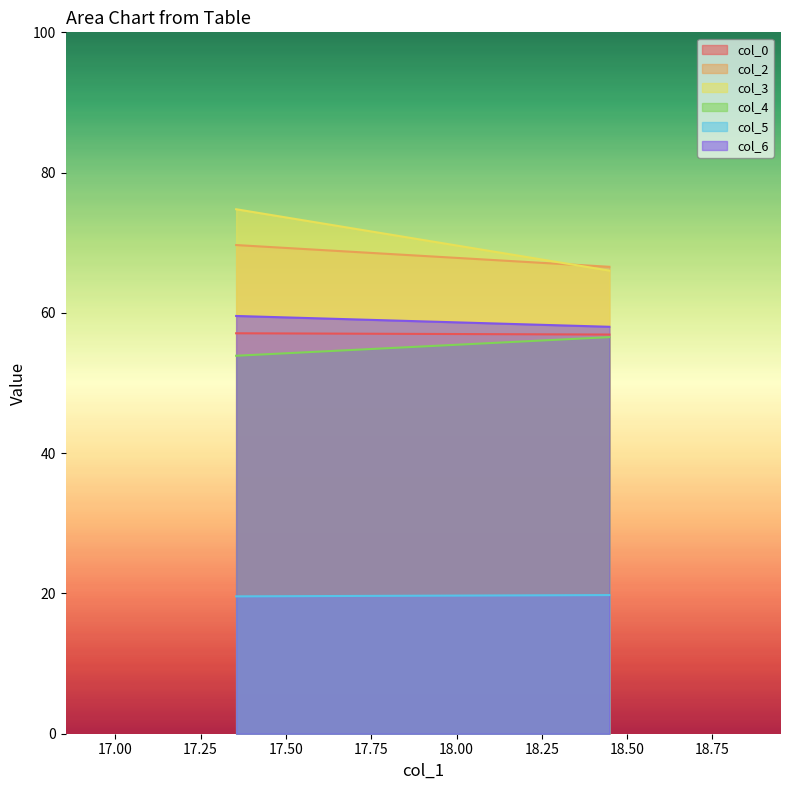

What is the sum of all col_0 values?

114.0